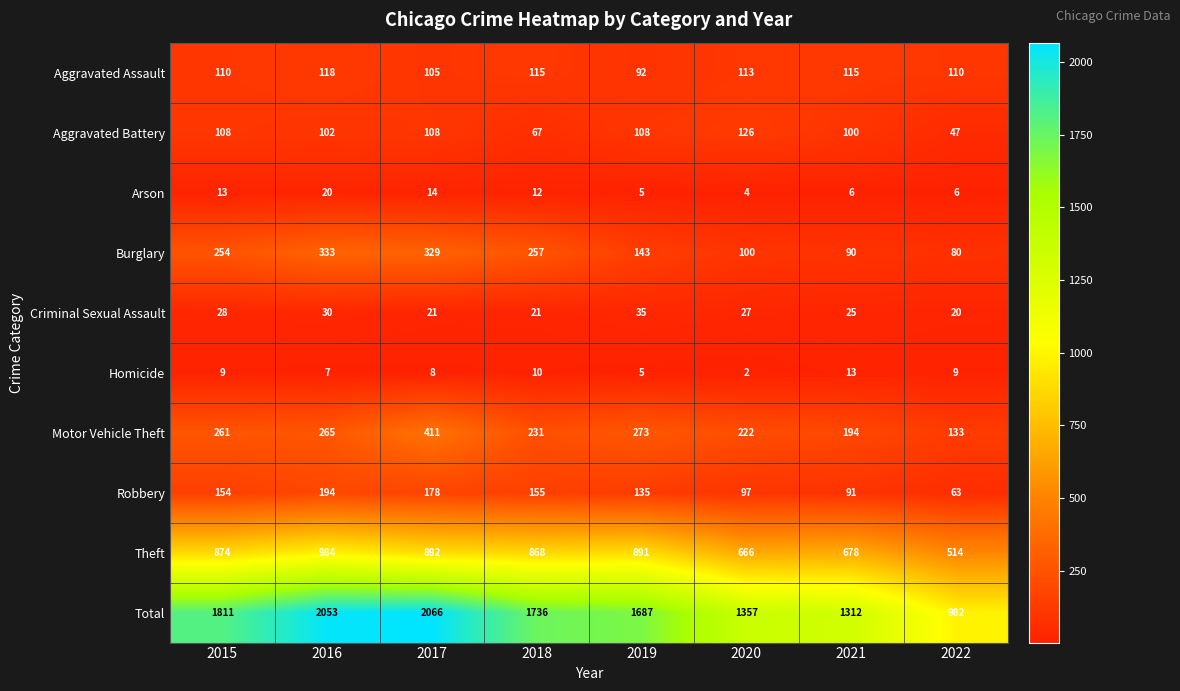

What is the average value of the Arson series?

10